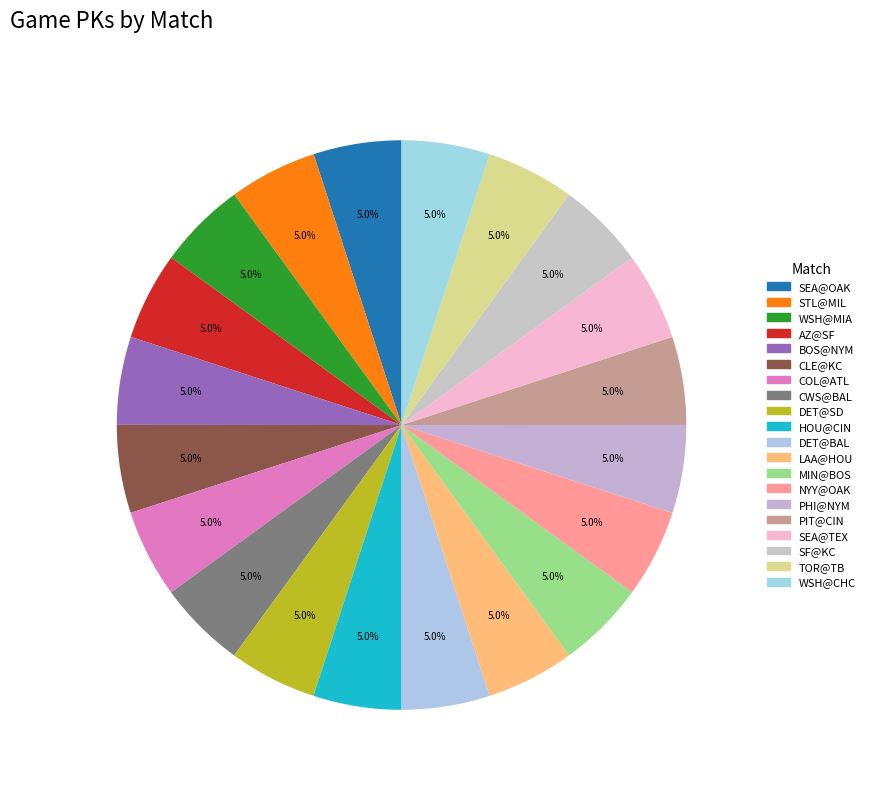

How many slices are in this pie chart?

20